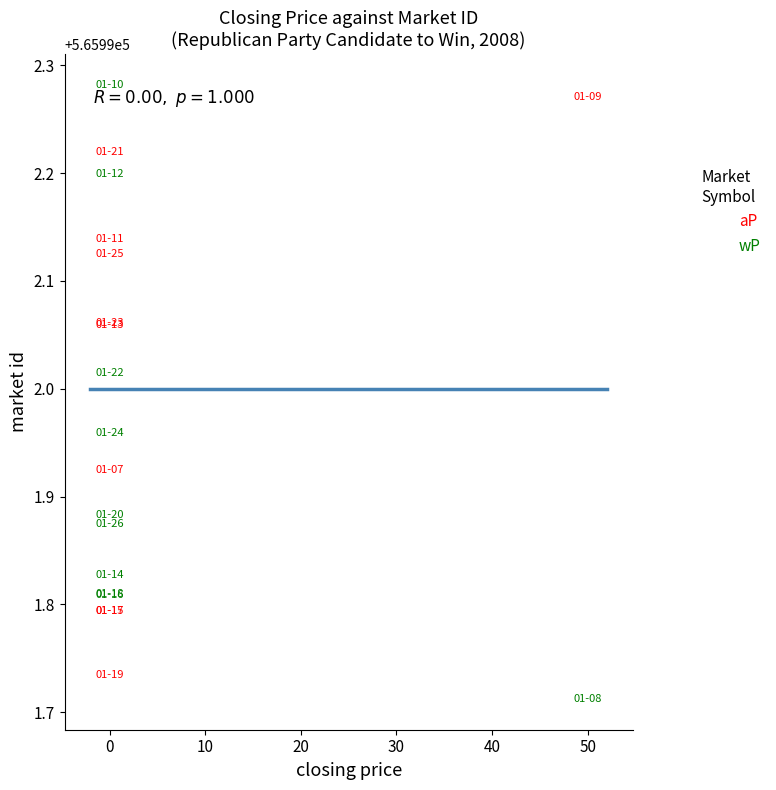

Which series contains the highest Y value?

wP